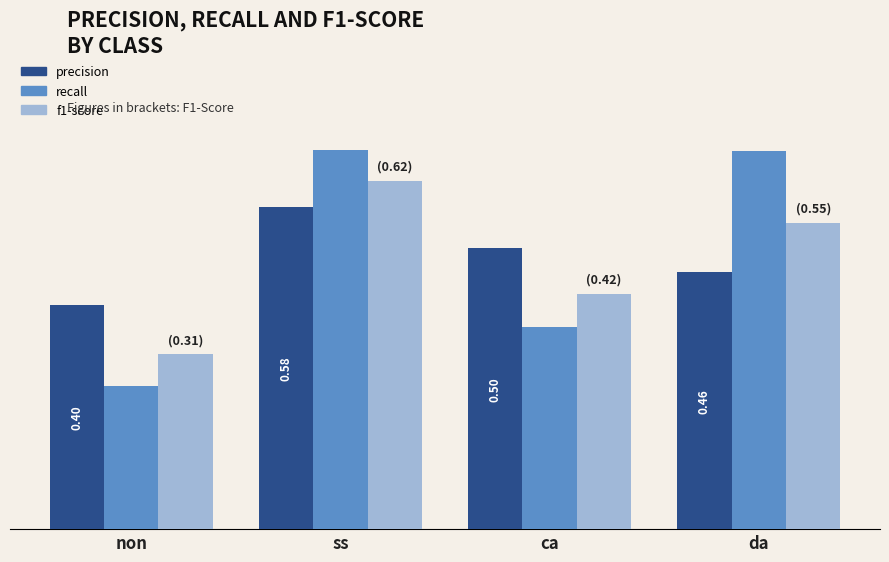

Between ca and ss, which is larger?

ss